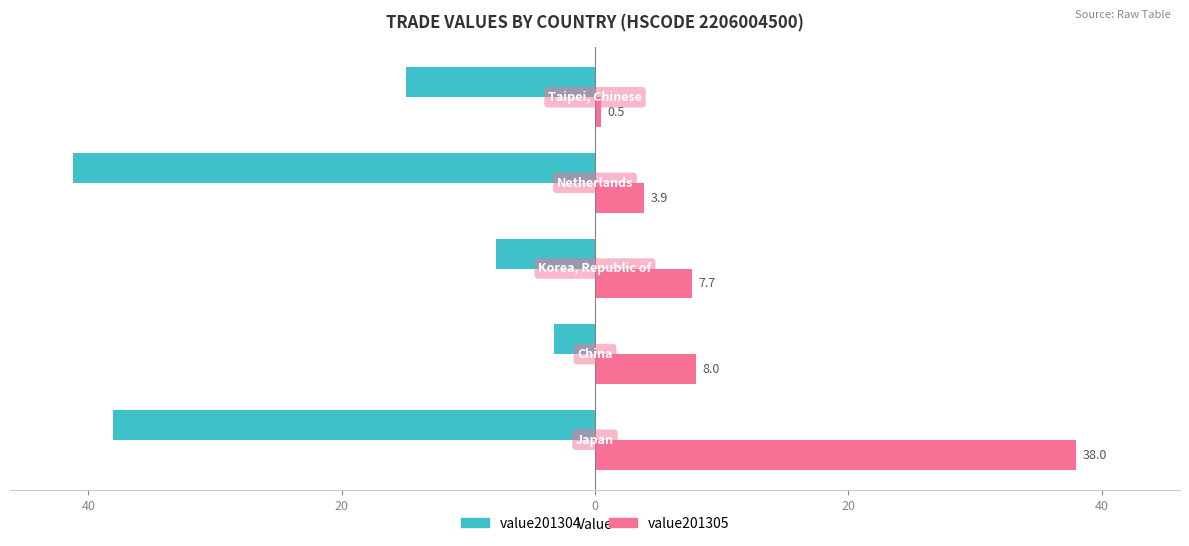

What are all the series names shown in the legend?

value201304, value201305